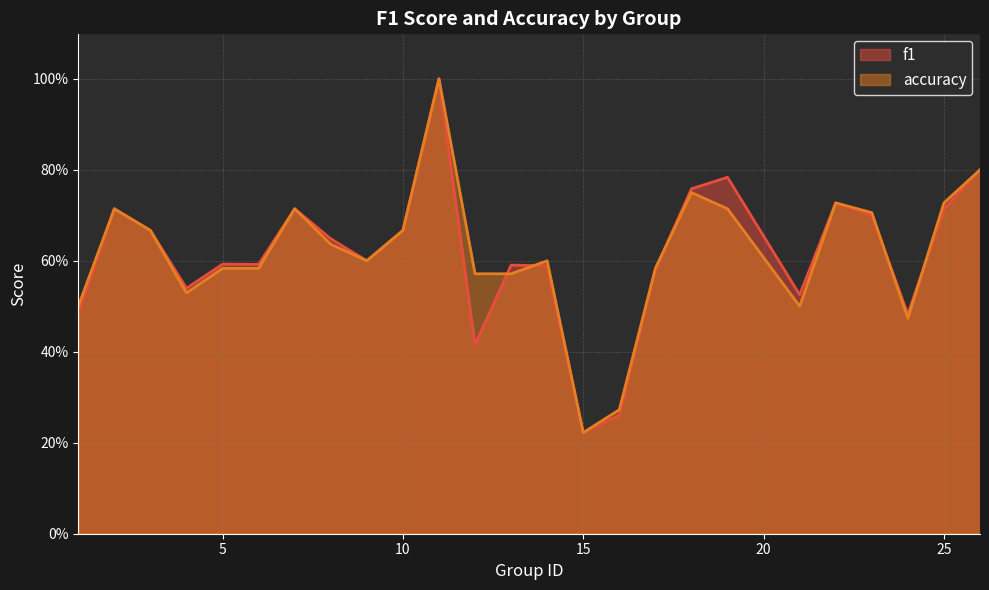

What are all the series names shown in the legend?

f1, accuracy